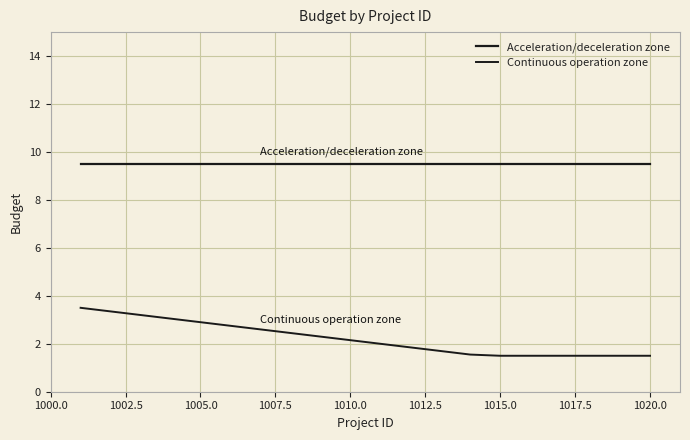

Does the chart have visible grid lines?

Yes